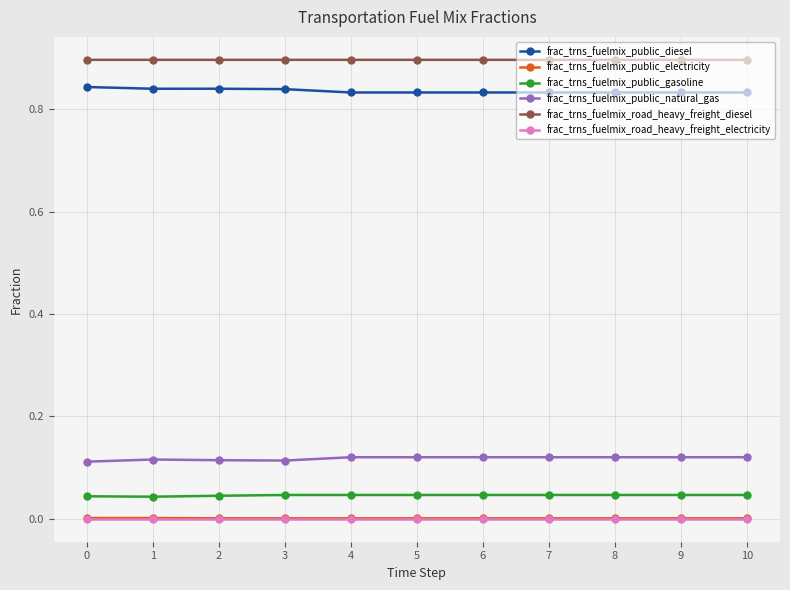

True or false: frac_trns_fuelmix_public_electricity has a value of 0.0 at 4.

True